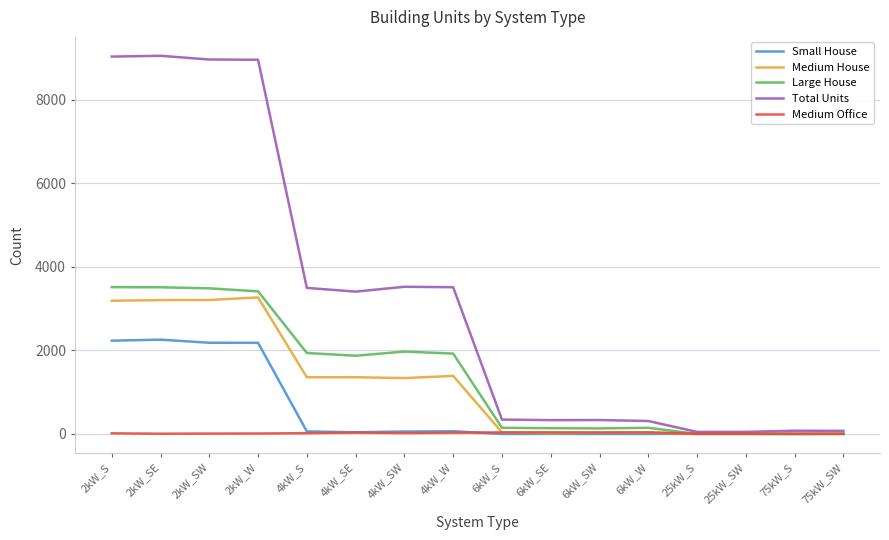

The value of Medium House at 4kW_SW is 807. True or false?

False